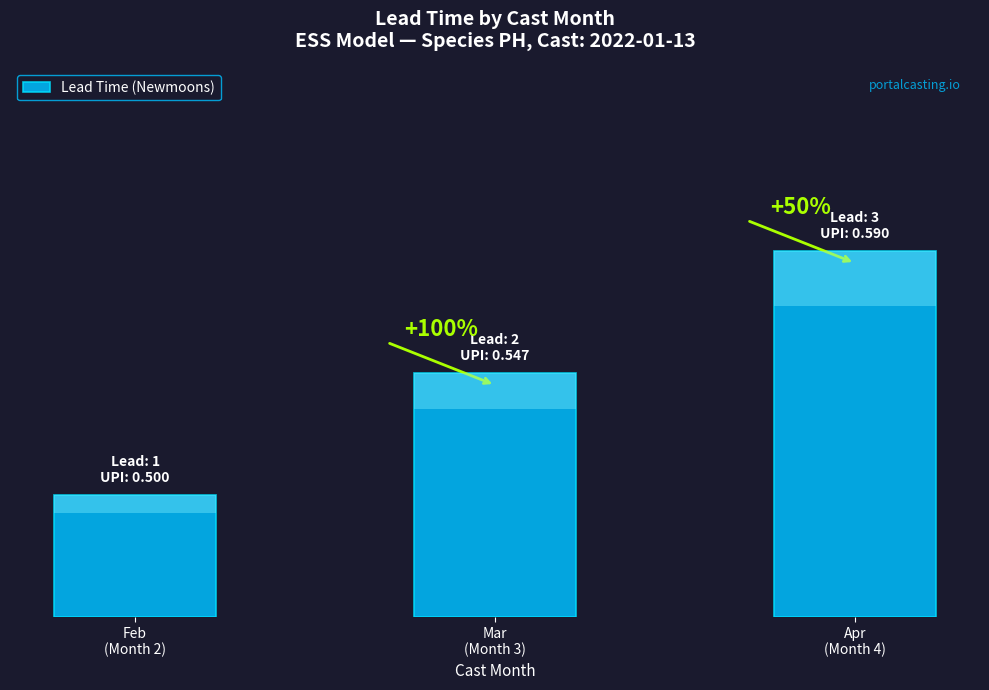

What position from the left is Apr
(Month 4)?

3